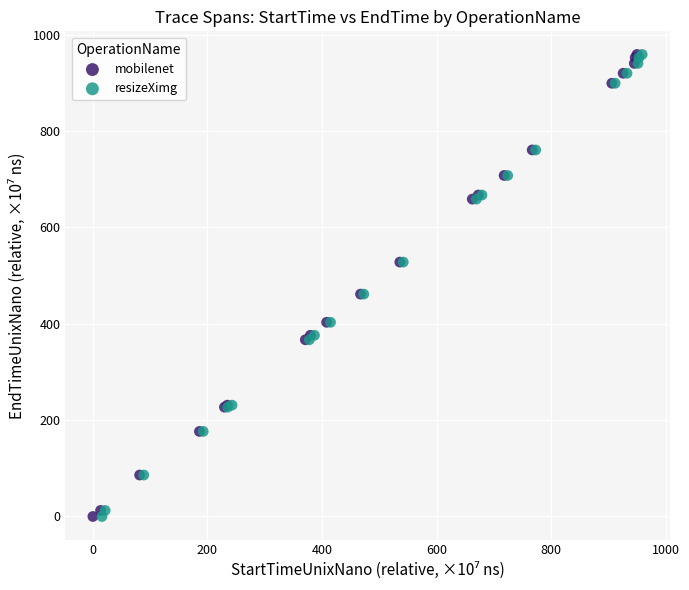

Which series has the largest Y range (max minus min)?

mobilenet